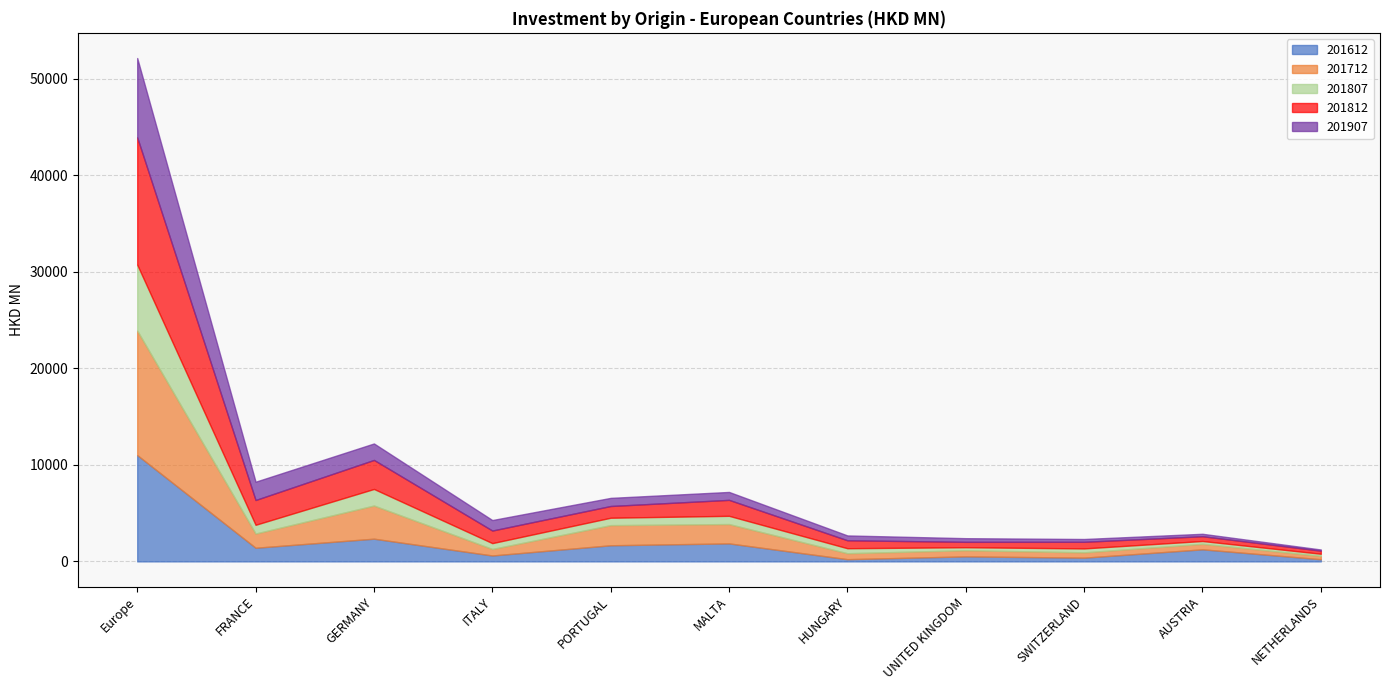

What is the total value across all series at PORTUGAL?

6578.7